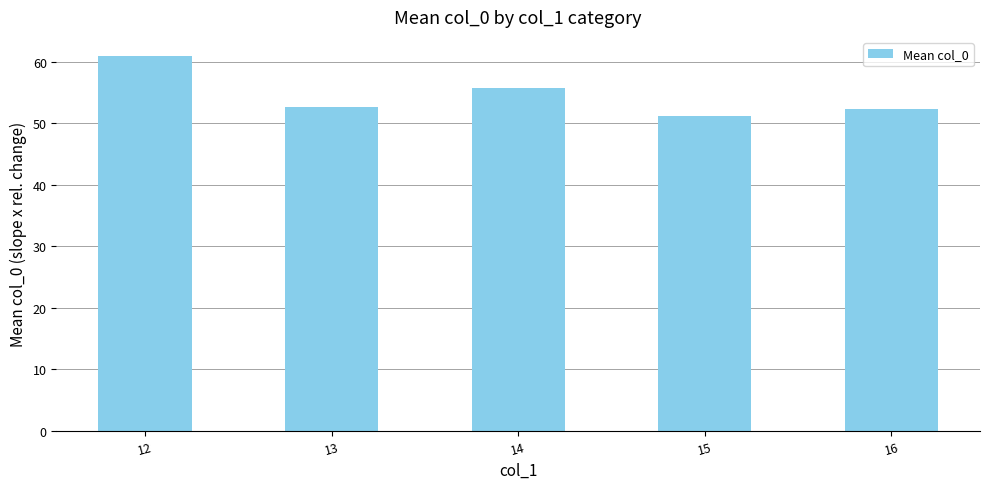

True or false: the data shows 51.2 at 15.

True